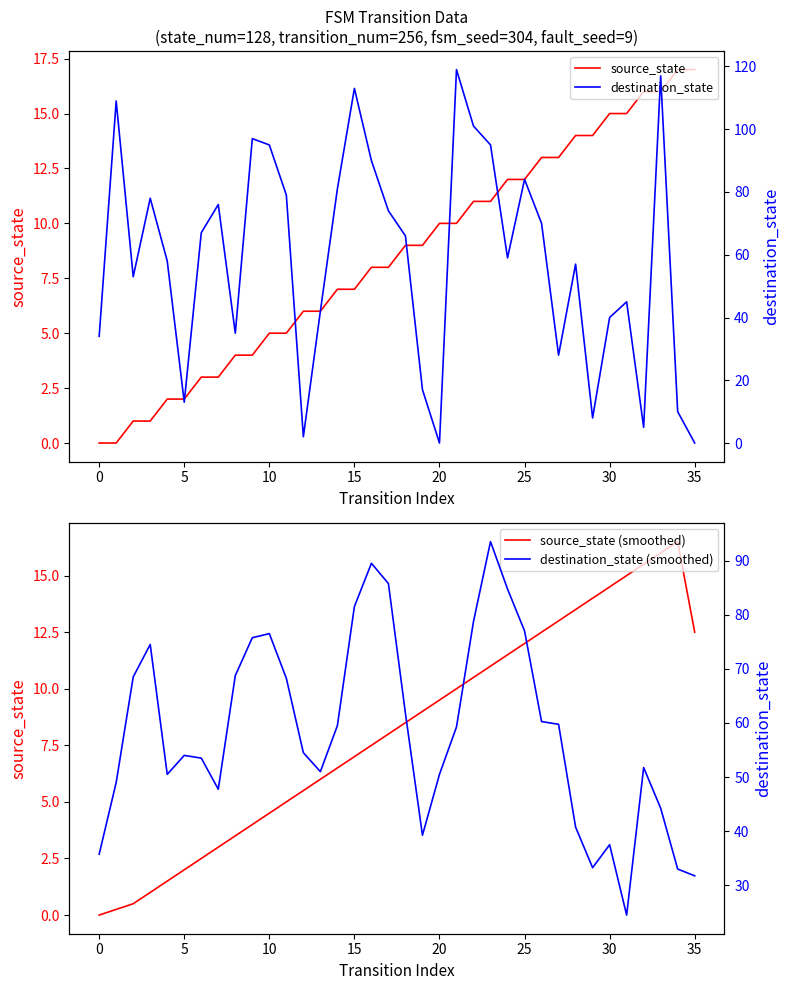

How many values in the destination_state series are below 66?

18